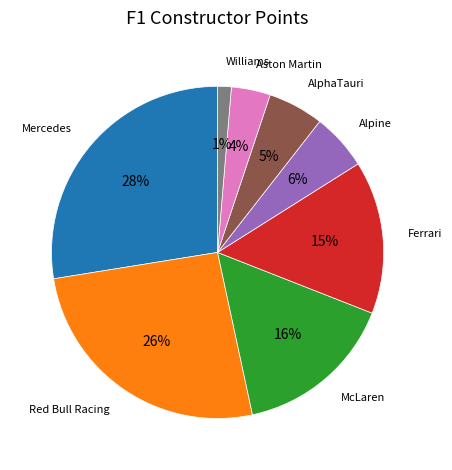

To the nearest percent, what is the average slice percentage?

12%